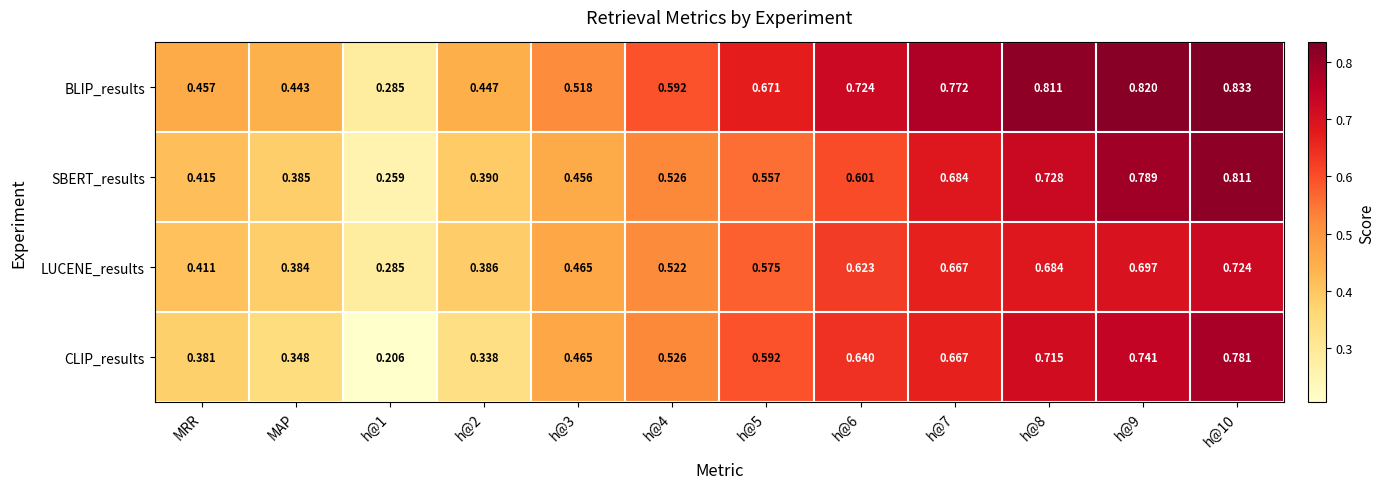

What is the total value across all series at h@3?

1.9